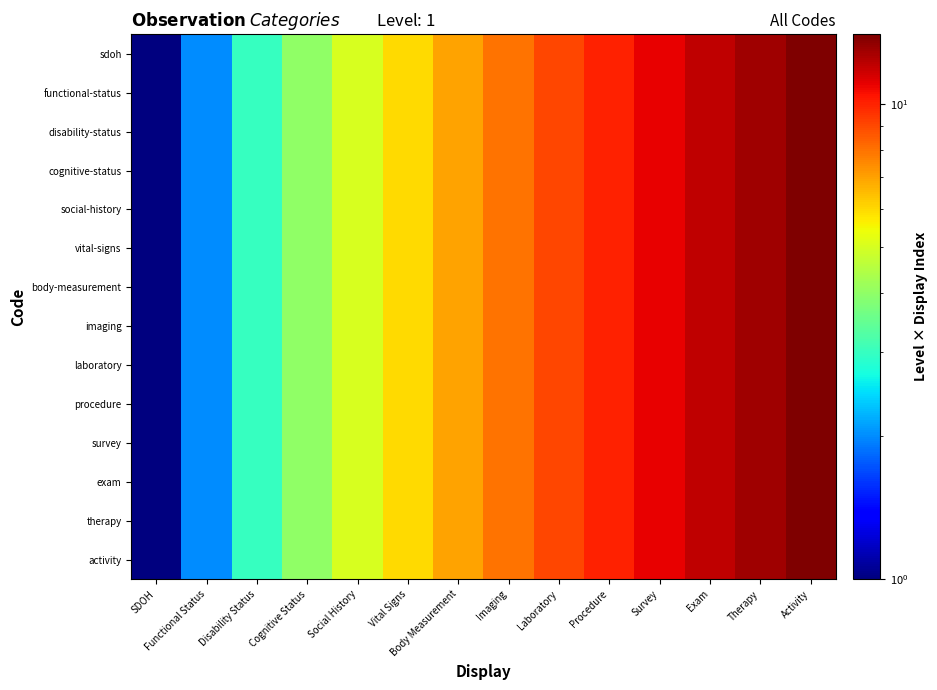

Between Laboratory and Vital Signs, which is larger?

Laboratory